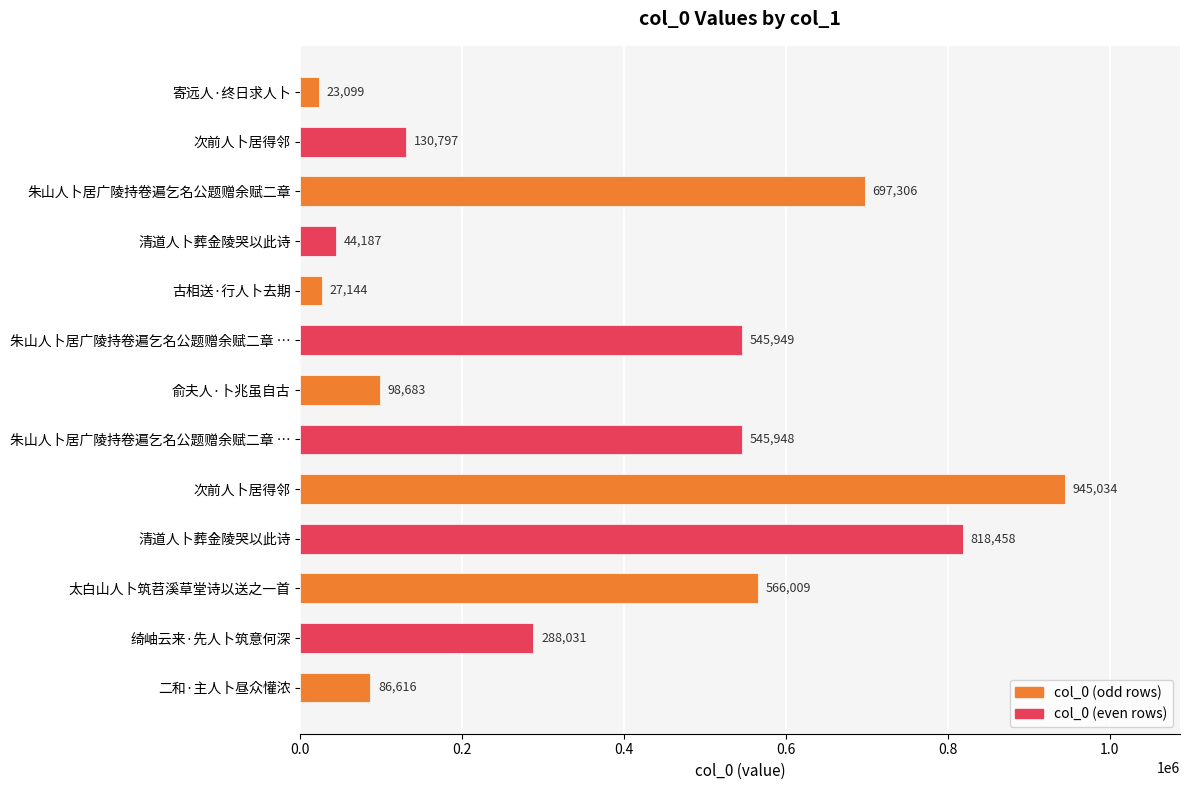

How many bars are there in total?

13